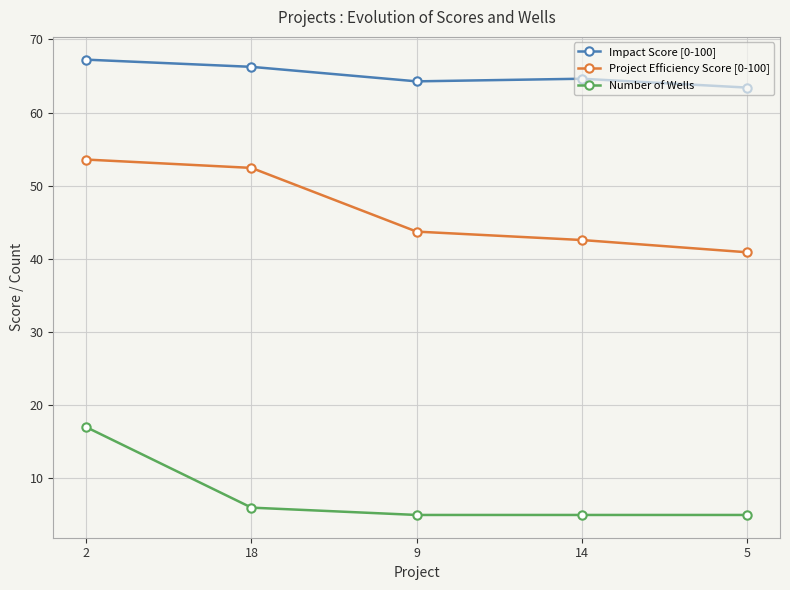

What is the highest value of the Impact Score [0-100] series?

67.2